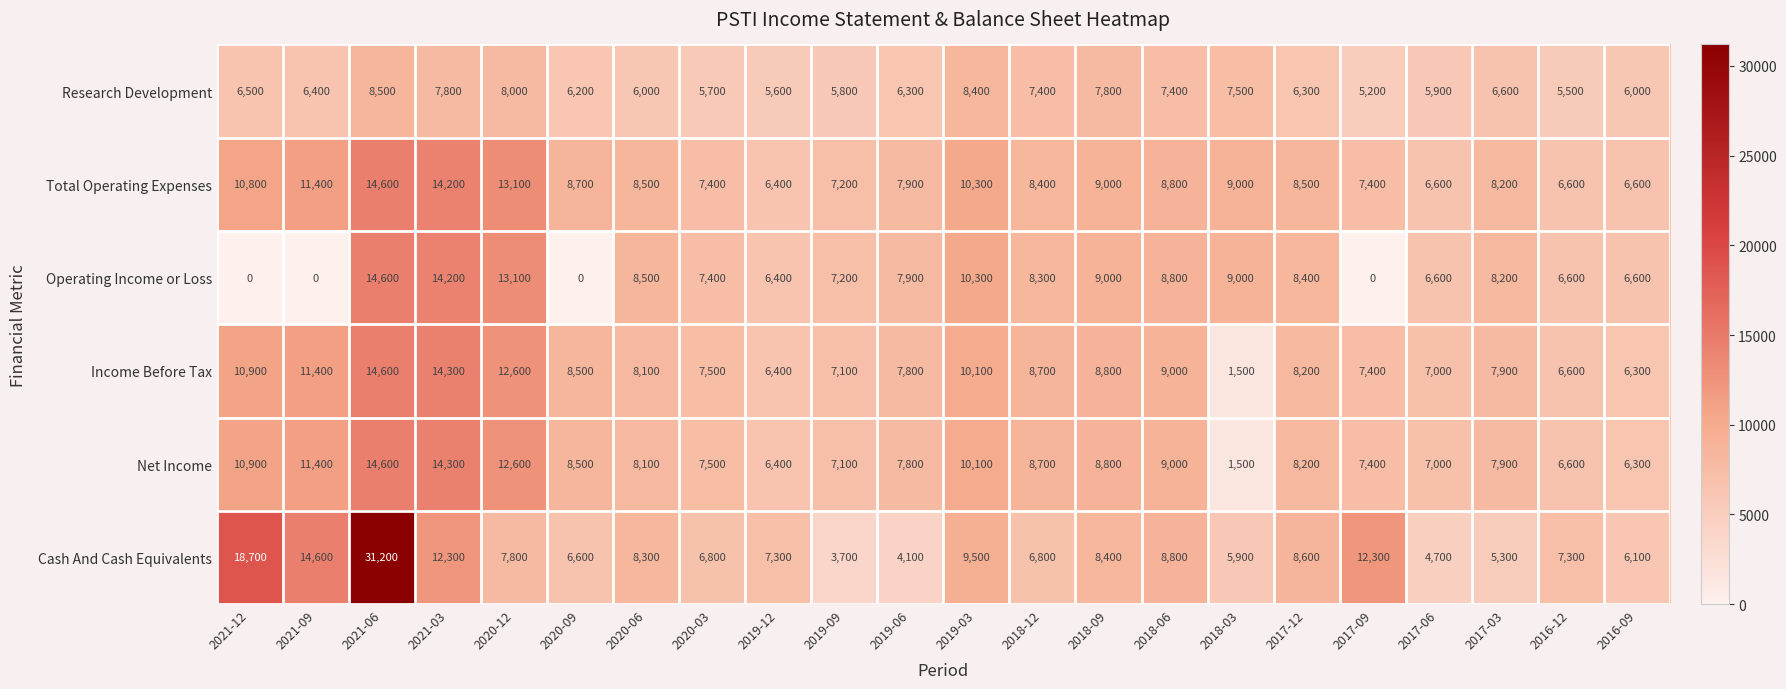

What is the difference between the highest and lowest values at 2016-09?

600